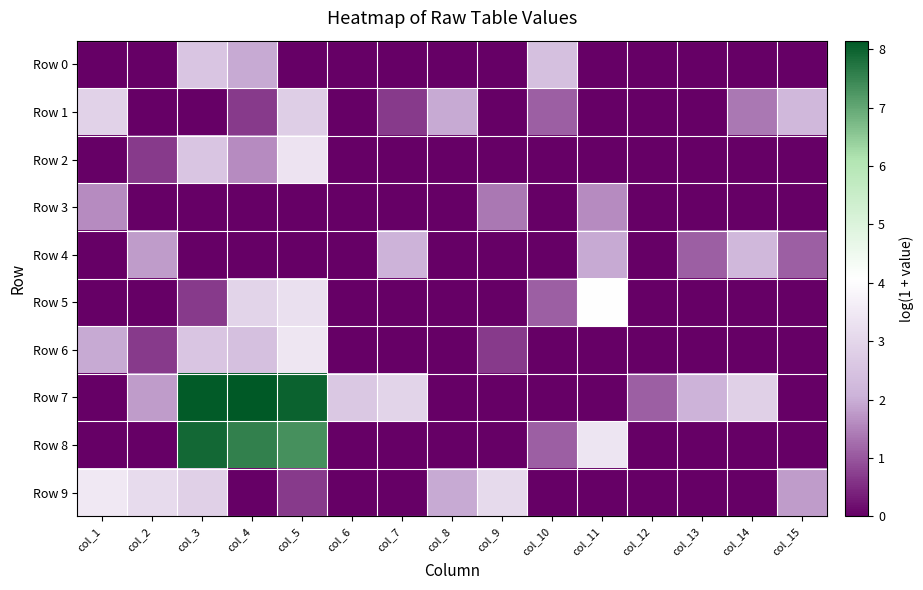

Reading left to right, extract all data points from this chart.

Row 0: col_1=0.0	col_2=0.0	col_3=2.6	col_4=1.9	col_5=0.0	col_6=0.0	col_7=0.0	col_8=0.0	col_9=0.0	col_10=2.4	col_11=0.0	col_12=0.0	col_13=0.0	col_14=0.0	col_15=0.0
Row 1: col_1=2.9	col_2=0.0	col_3=0.0	col_4=0.7	col_5=2.8	col_6=0.0	col_7=0.7	col_8=1.9	col_9=0.0	col_10=1.1	col_11=0.0	col_12=0.0	col_13=0.0	col_14=1.4	col_15=2.2
Row 2: col_1=0.0	col_2=0.7	col_3=2.6	col_4=1.6	col_5=3.4	col_6=0.0	col_7=0.0	col_8=0.0	col_9=0.0	col_10=0.0	col_11=0.0	col_12=0.0	col_13=0.0	col_14=0.0	col_15=0.0
Row 3: col_1=1.6	col_2=0.0	col_3=0.0	col_4=0.0	col_5=0.0	col_6=0.0	col_7=0.0	col_8=0.0	col_9=1.4	col_10=0.0	col_11=1.6	col_12=0.0	col_13=0.0	col_14=0.0	col_15=0.0
Row 4: col_1=0.0	col_2=1.8	col_3=0.0	col_4=0.0	col_5=0.0	col_6=0.0	col_7=2.1	col_8=0.0	col_9=0.0	col_10=0.0	col_11=1.9	col_12=0.0	col_13=1.1	col_14=2.2	col_15=1.1
Row 5: col_1=0.0	col_2=0.0	col_3=0.7	col_4=2.9	col_5=3.3	col_6=0.0	col_7=0.0	col_8=0.0	col_9=0.0	col_10=1.1	col_11=4.1	col_12=0.0	col_13=0.0	col_14=0.0	col_15=0.0
Row 6: col_1=1.9	col_2=0.7	col_3=2.6	col_4=2.4	col_5=3.4	col_6=0.0	col_7=0.0	col_8=0.0	col_9=0.7	col_10=0.0	col_11=0.0	col_12=0.0	col_13=0.0	col_14=0.0	col_15=0.0
Row 7: col_1=0.0	col_2=1.8	col_3=8.1	col_4=8.1	col_5=8.0	col_6=2.6	col_7=2.9	col_8=0.0	col_9=0.0	col_10=0.0	col_11=0.0	col_12=1.1	col_13=2.1	col_14=2.8	col_15=0.0
Row 8: col_1=0.0	col_2=0.0	col_3=7.9	col_4=7.5	col_5=7.3	col_6=0.0	col_7=0.0	col_8=0.0	col_9=0.0	col_10=1.1	col_11=3.4	col_12=0.0	col_13=0.0	col_14=0.0	col_15=0.0
Row 9: col_1=3.5	col_2=3.1	col_3=2.8	col_4=0.0	col_5=0.7	col_6=0.0	col_7=0.0	col_8=1.9	col_9=3.1	col_10=0.0	col_11=0.0	col_12=0.0	col_13=0.0	col_14=0.0	col_15=1.8